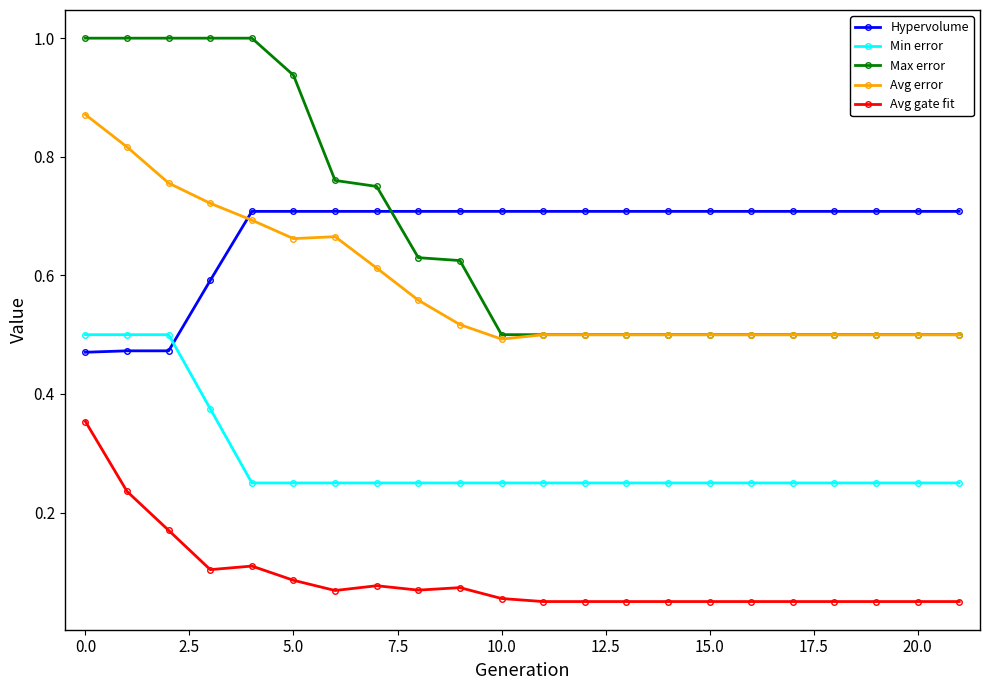

Which series has the largest range (max minus min)?

Max error